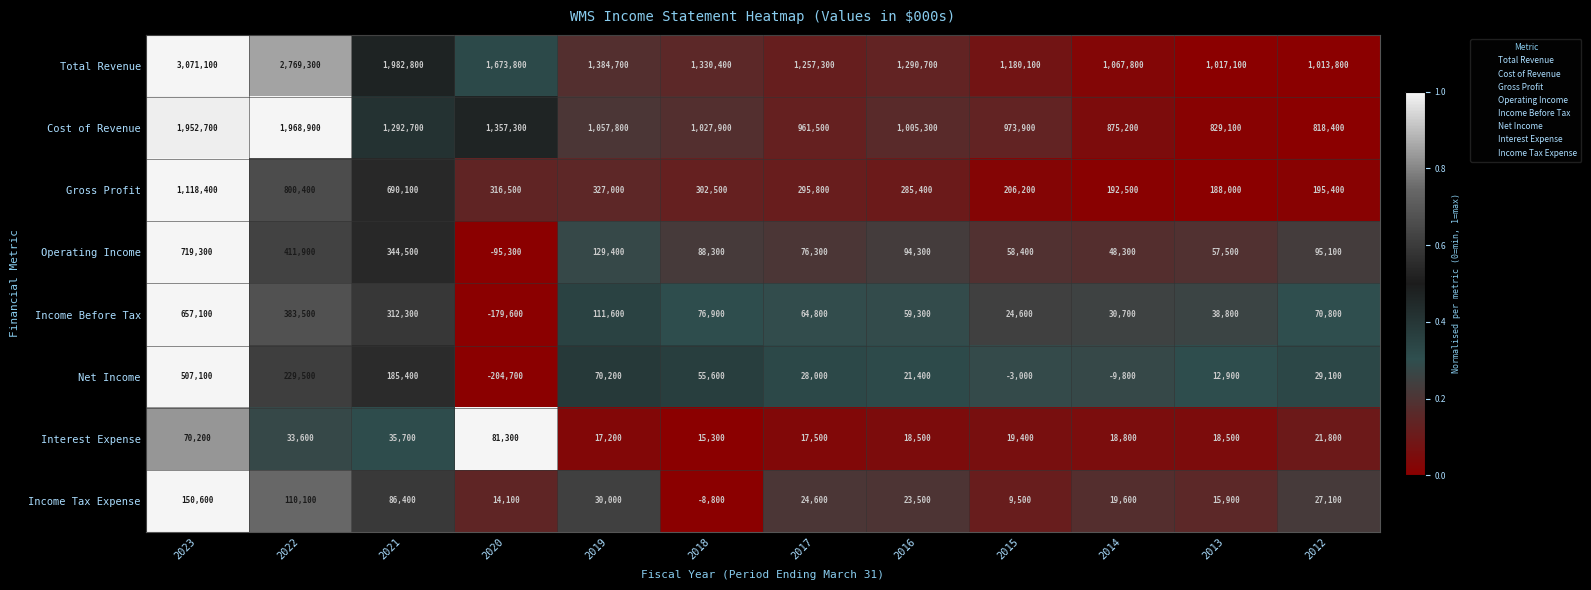

How many distinct data groups are displayed?

8